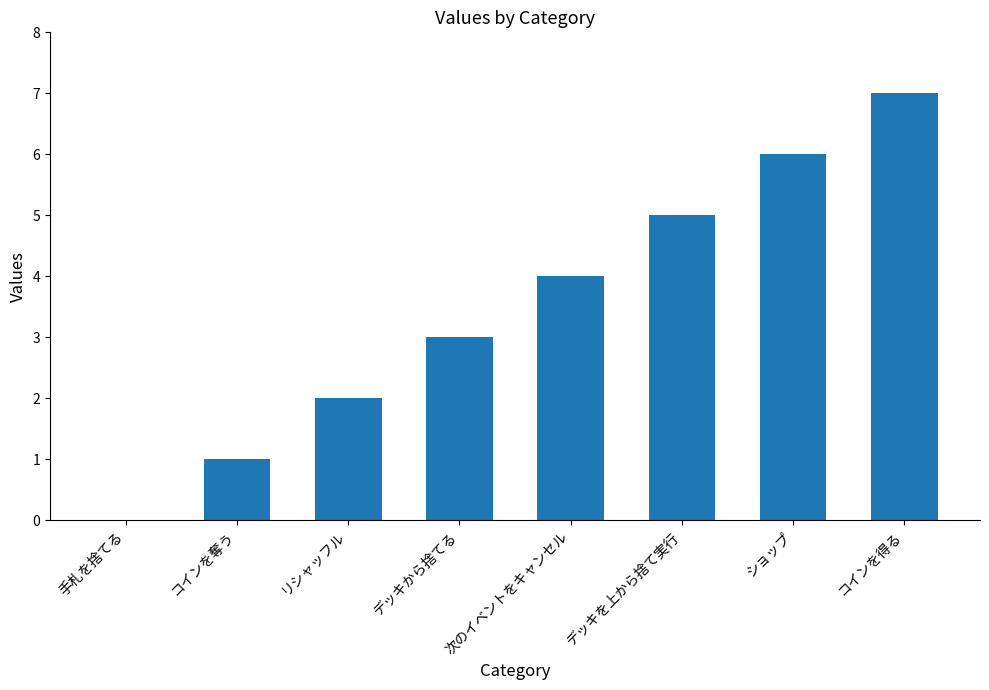

How many data points does each series have?

8